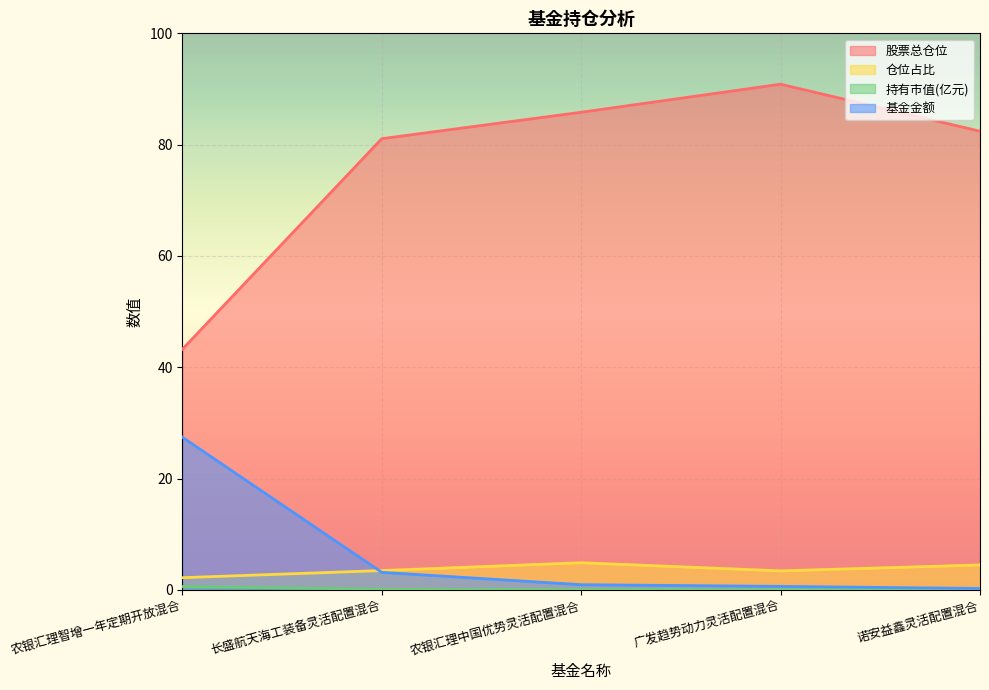

At which category is the sum across all series the highest?

广发趋势动力灵活配置混合